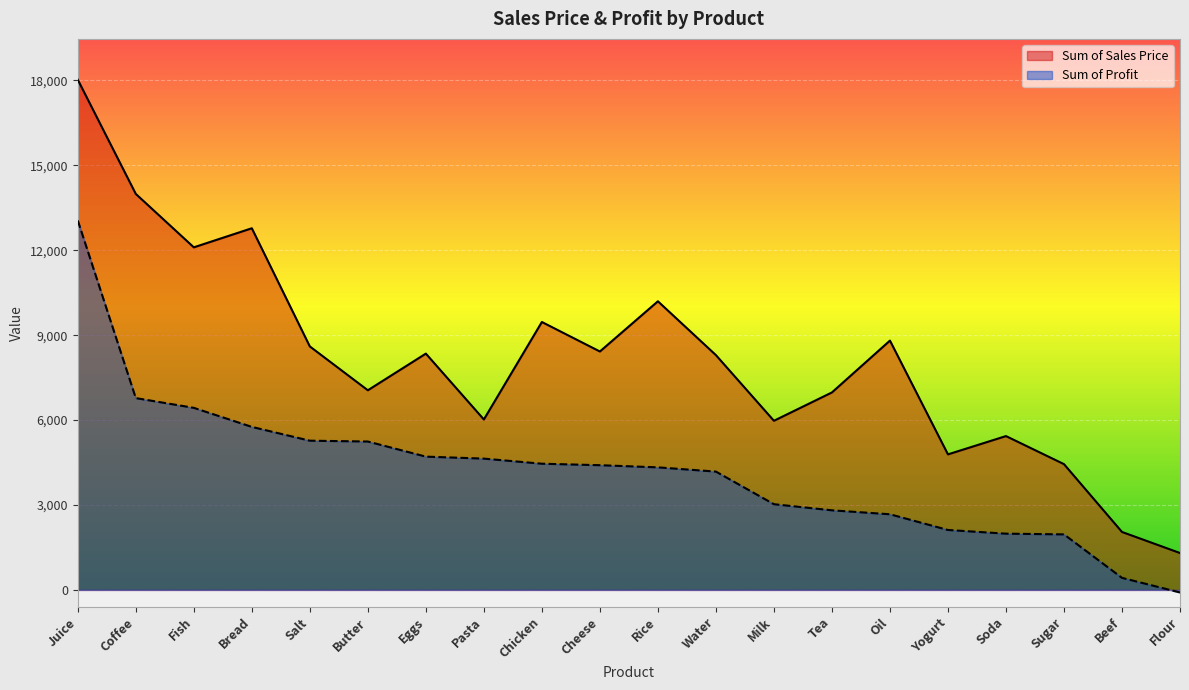

What position from the left is Yogurt?

16